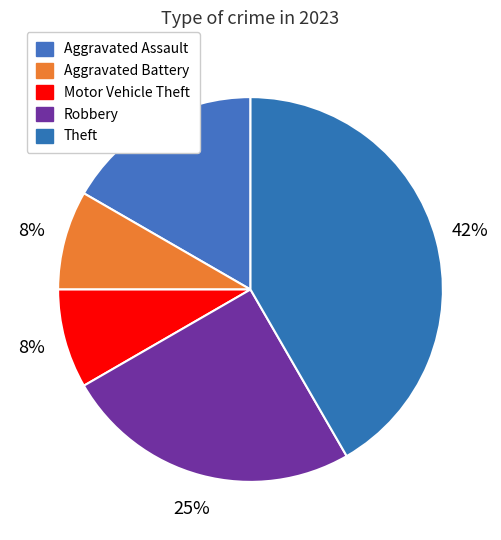

Is the sum of Robbery and Aggravated Assault greater than half?

No